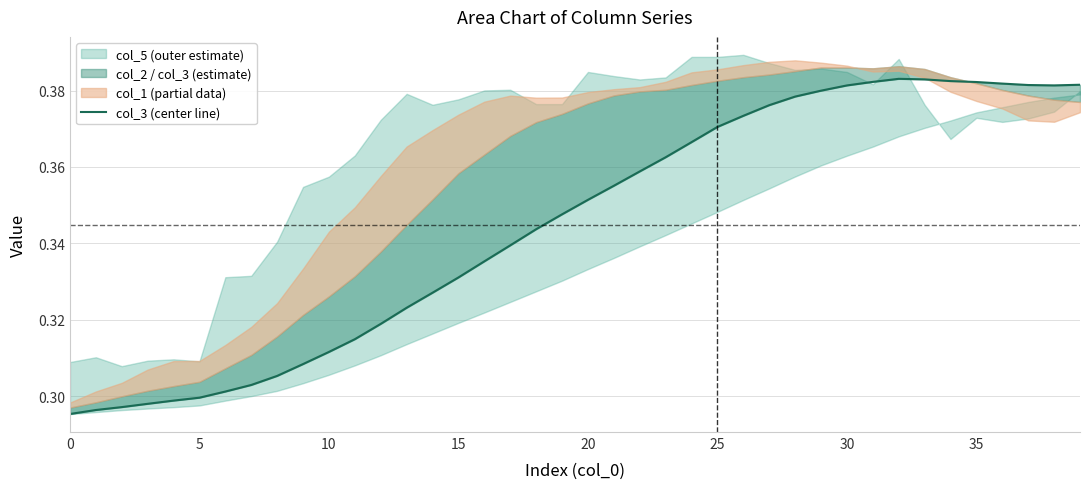

True or false: the data shows 0.1 at 18.

False